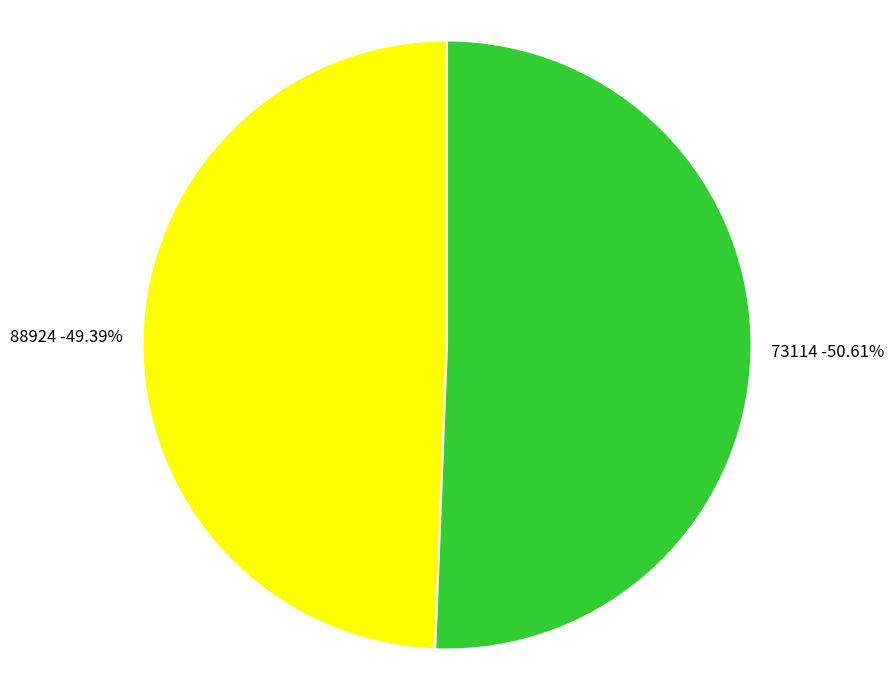

What is the total percentage of 88924 and 73114?

100.0%